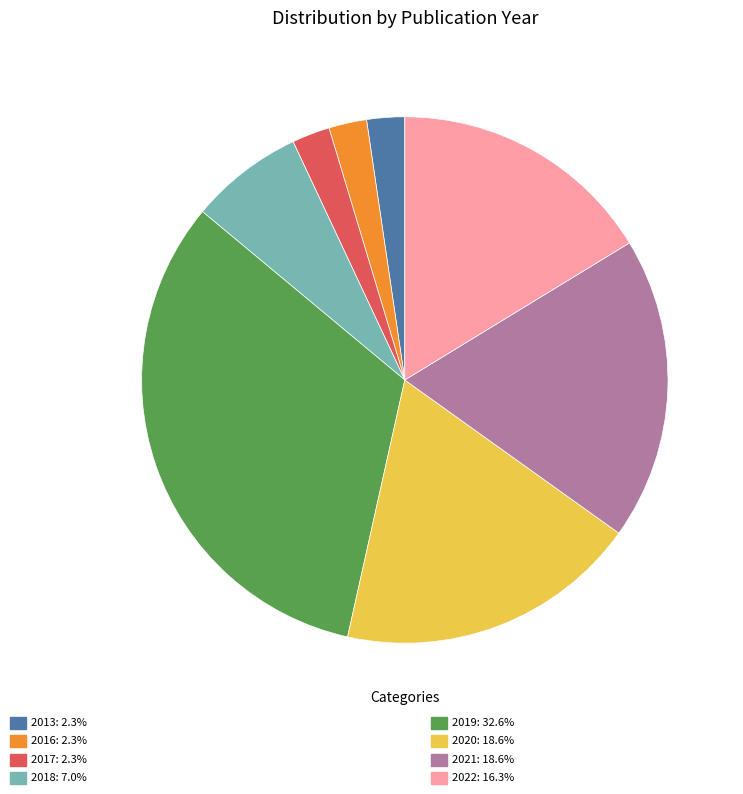

Rank the categories by value from highest to lowest.

2019, 2020, 2021, 2022, 2018, 2013, 2016, 2017